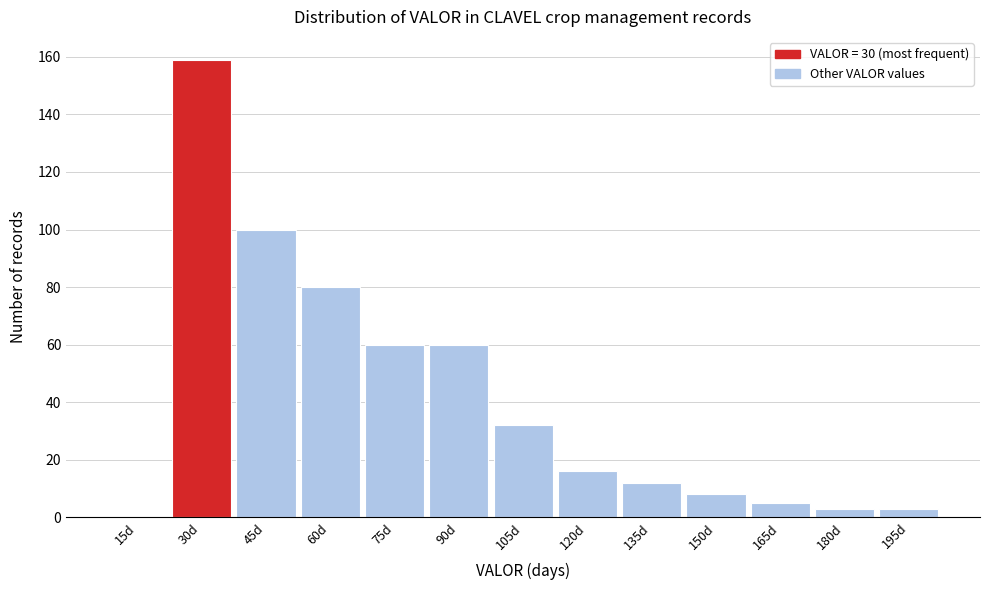

Reading left to right, transcribe all the data shown in this chart.

15d=0	30d=159	45d=100	60d=80	75d=60	90d=60	105d=32	120d=16	135d=12	150d=8	165d=5	180d=3	195d=3